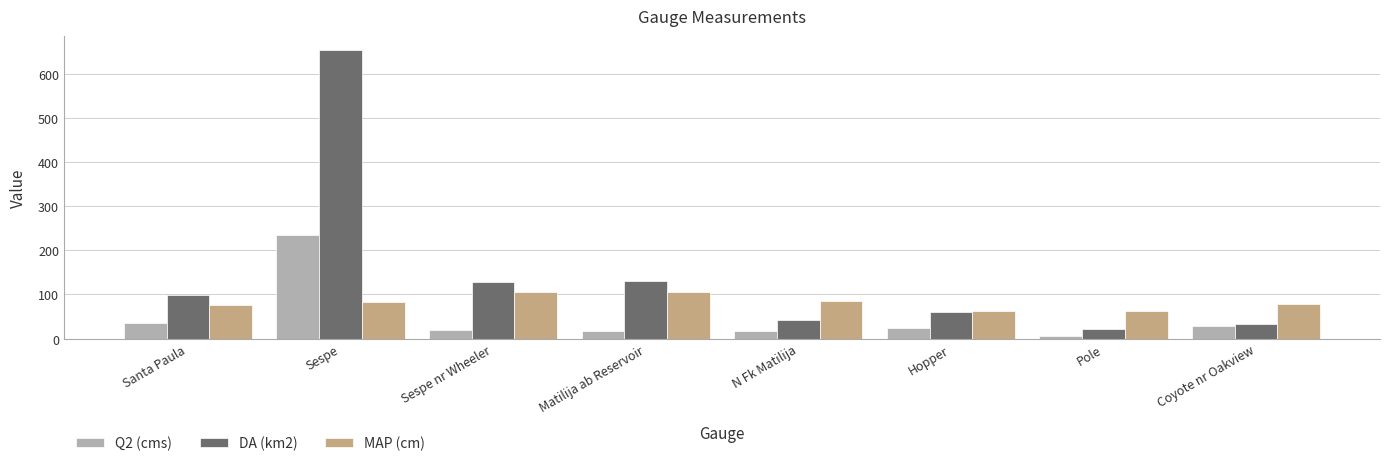

What is the maximum value for MAP (cm)?

106.7